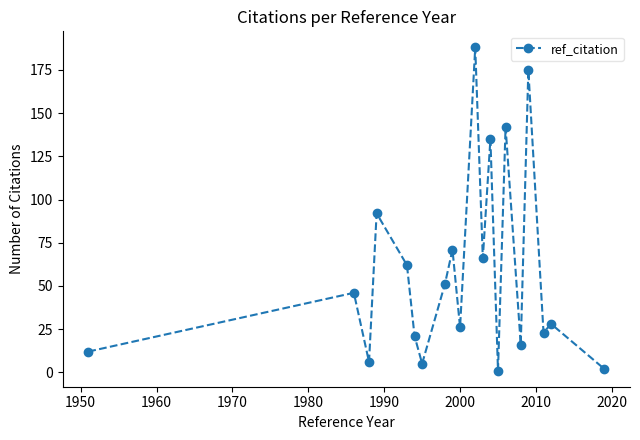

What is the greatest value displayed?

188